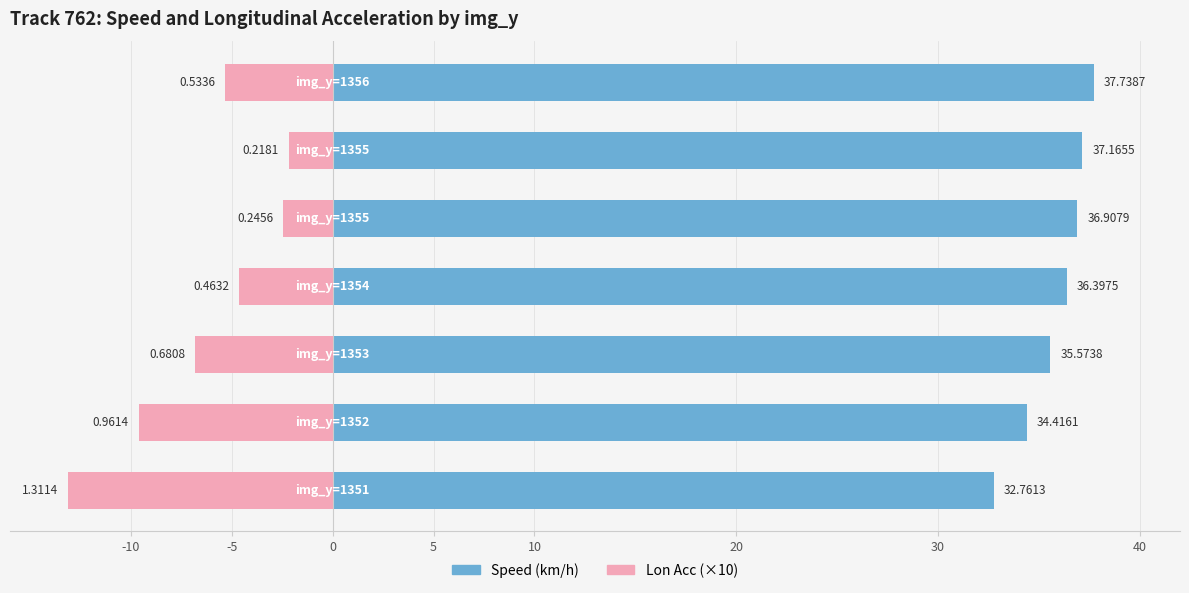

The value of lon_acc at 5 is -2.8. True or false?

False